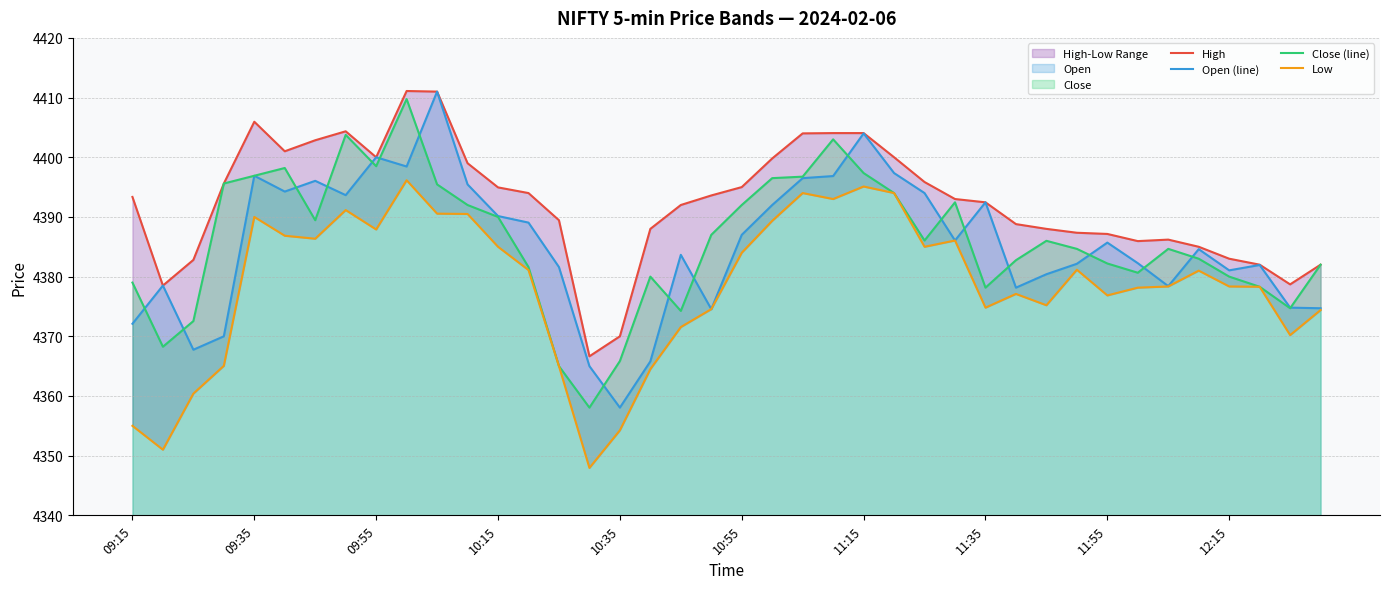

At 35, list the series in order from smallest to largest.

Low, Close (line), Open (line), High